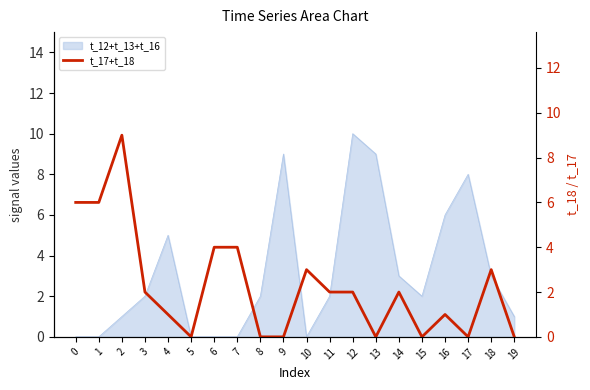

What is the difference between the second highest and minimum values?

6